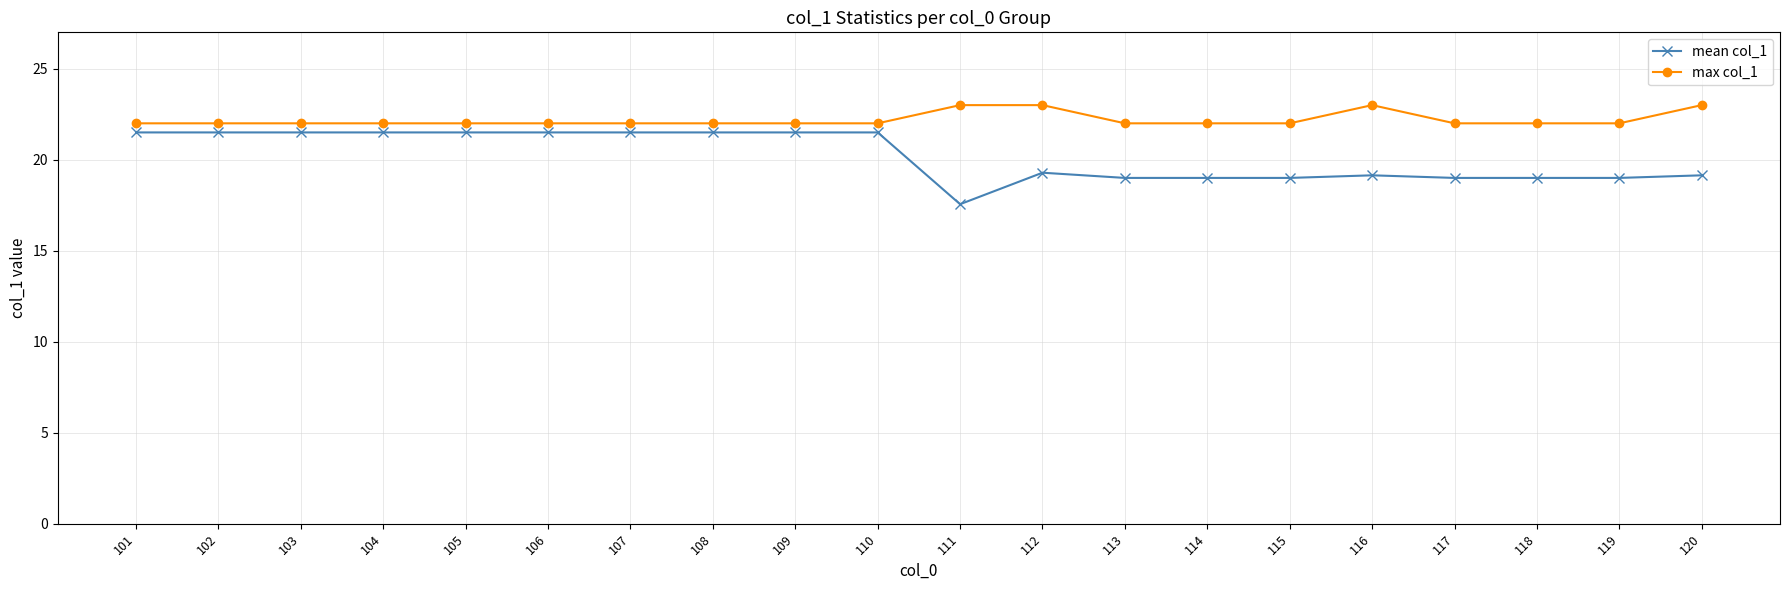

The mean col_1 series shows 12.1 at 115. True or false?

False